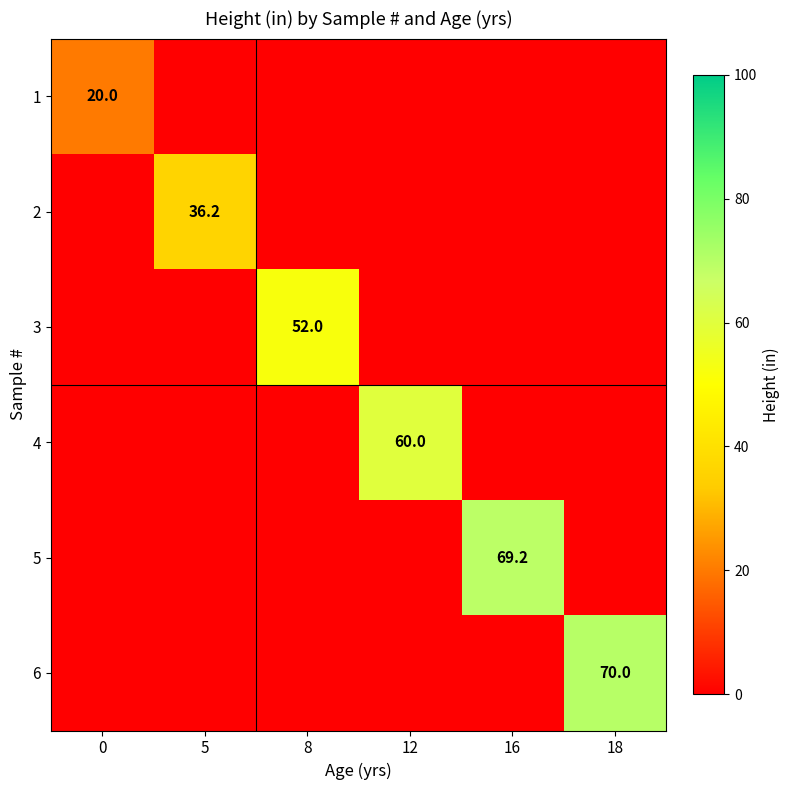

Is it true that 4 equals 26.8 at 12?

False